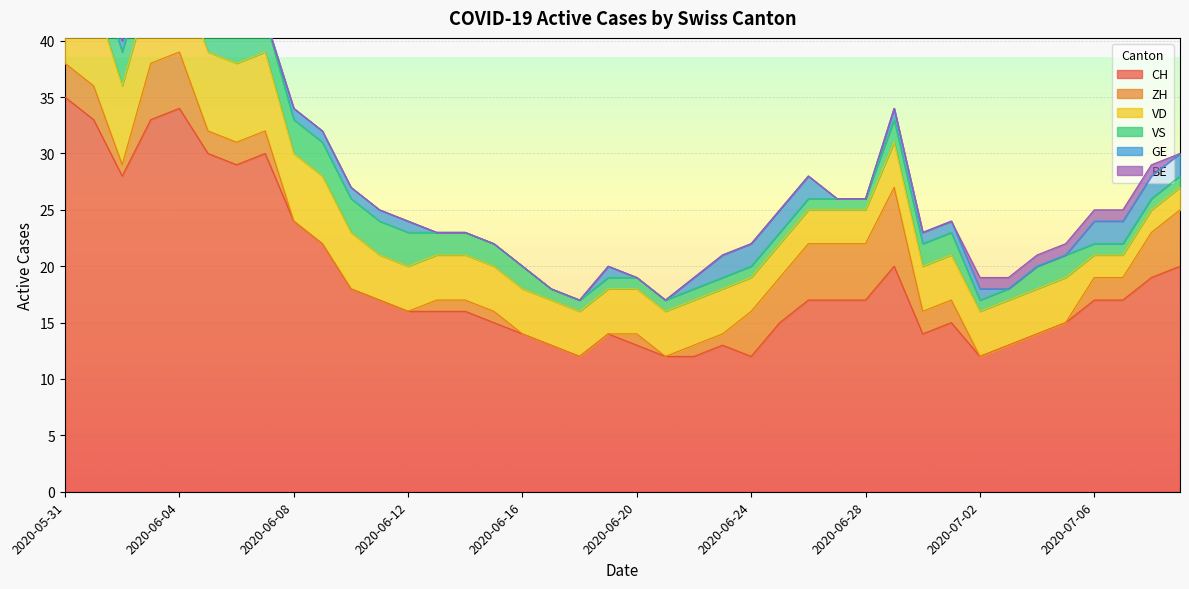

At how many categories does at least one series exceed 30?

4